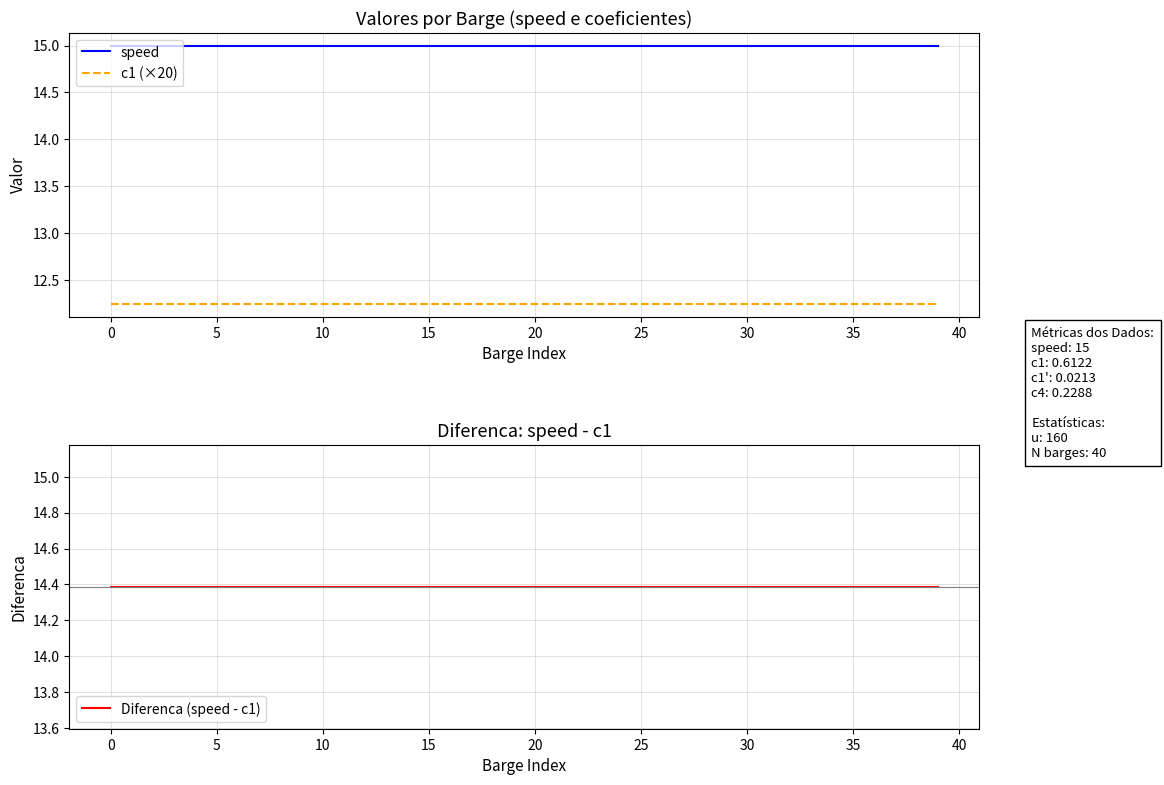

Read the c1 (×20) value at 39.

12.2